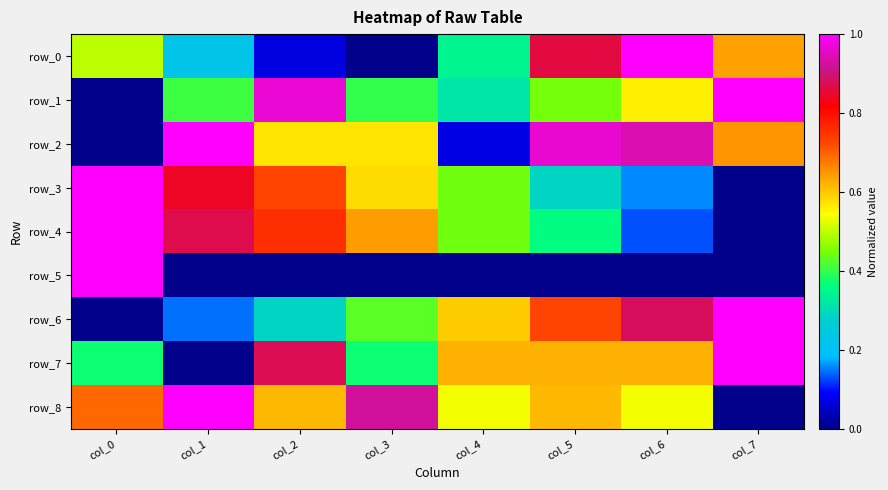

Rank the series at col_0 from lowest to highest value.

row_1, row_2, row_6, row_7, row_0, row_8, row_3, row_4, row_5